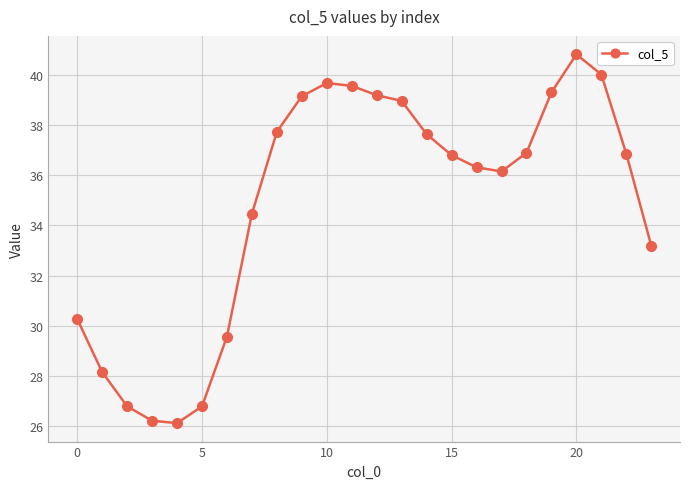

Does the chart have visible grid lines?

Yes